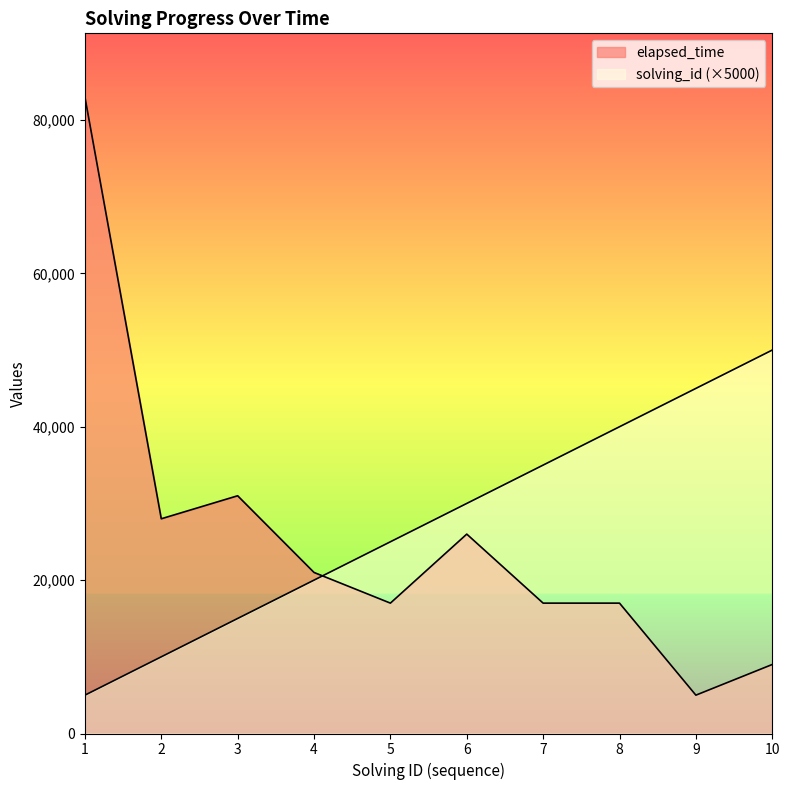

How many categories are shown in the chart?

10